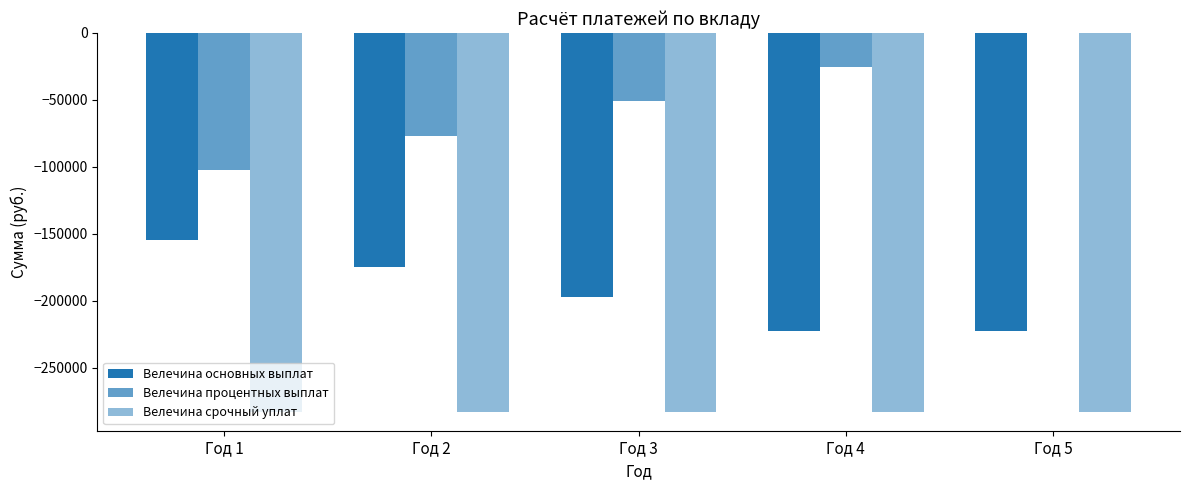

Is it true that Велечина срочный уплат equals -282928.4 at Год 1?

True